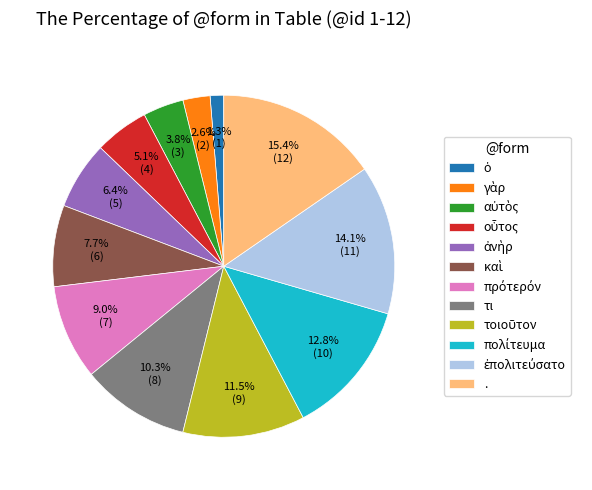

Which slice is the largest?

.